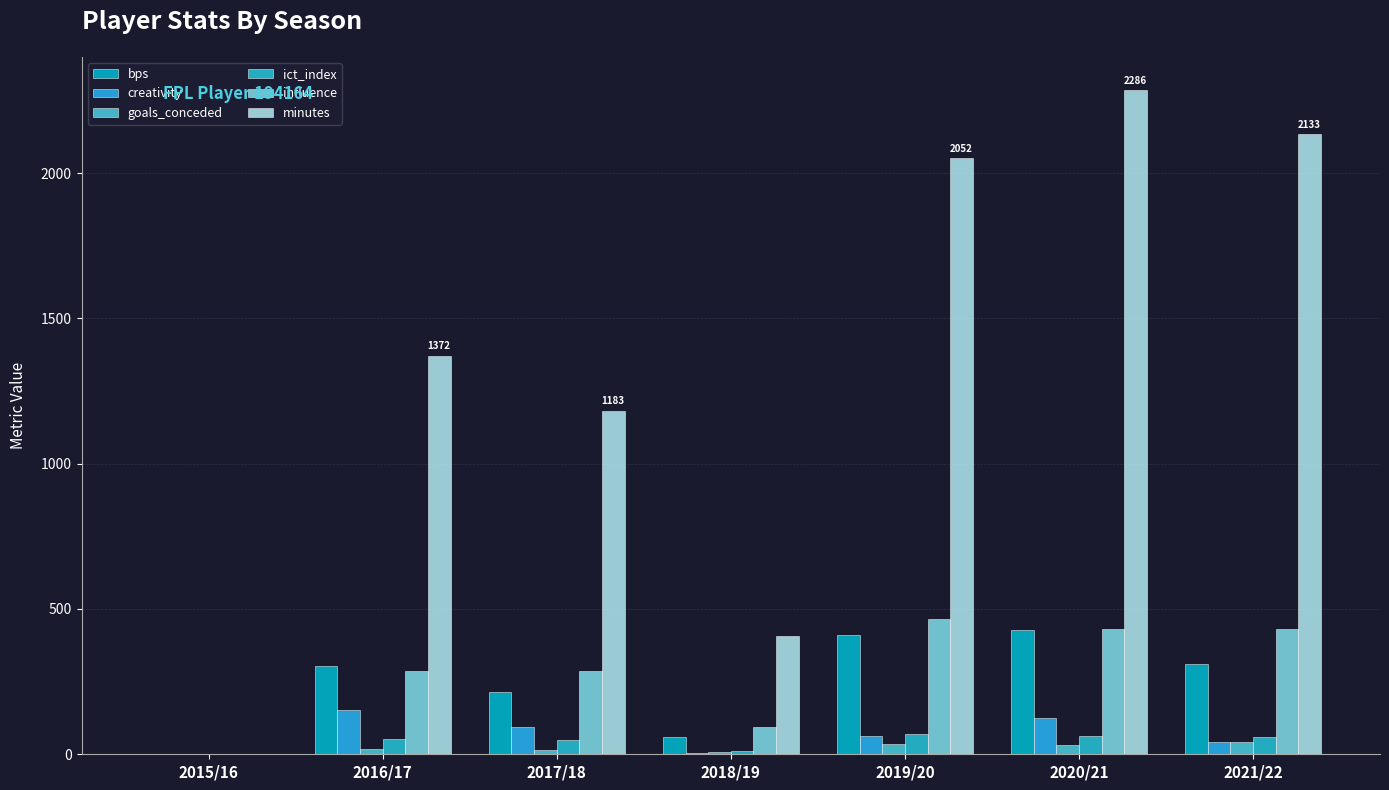

The value of creativity at 2015/16 is 0.0. True or false?

True